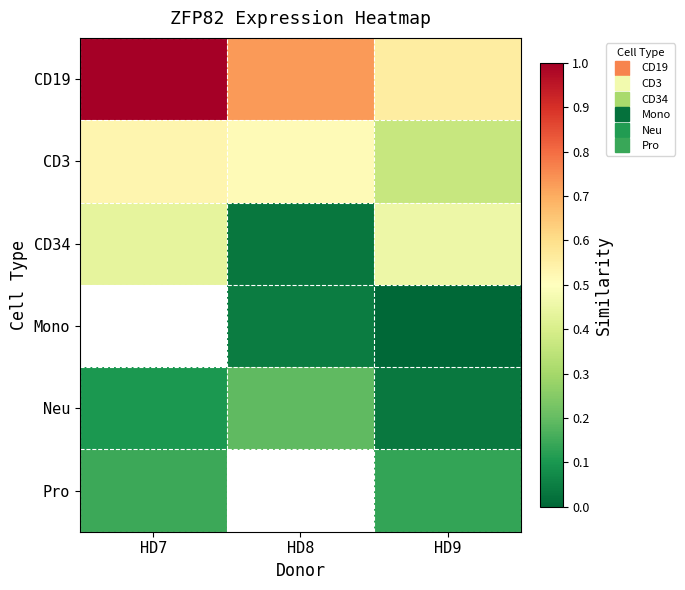

Read the CD3 value at HD7.

0.5